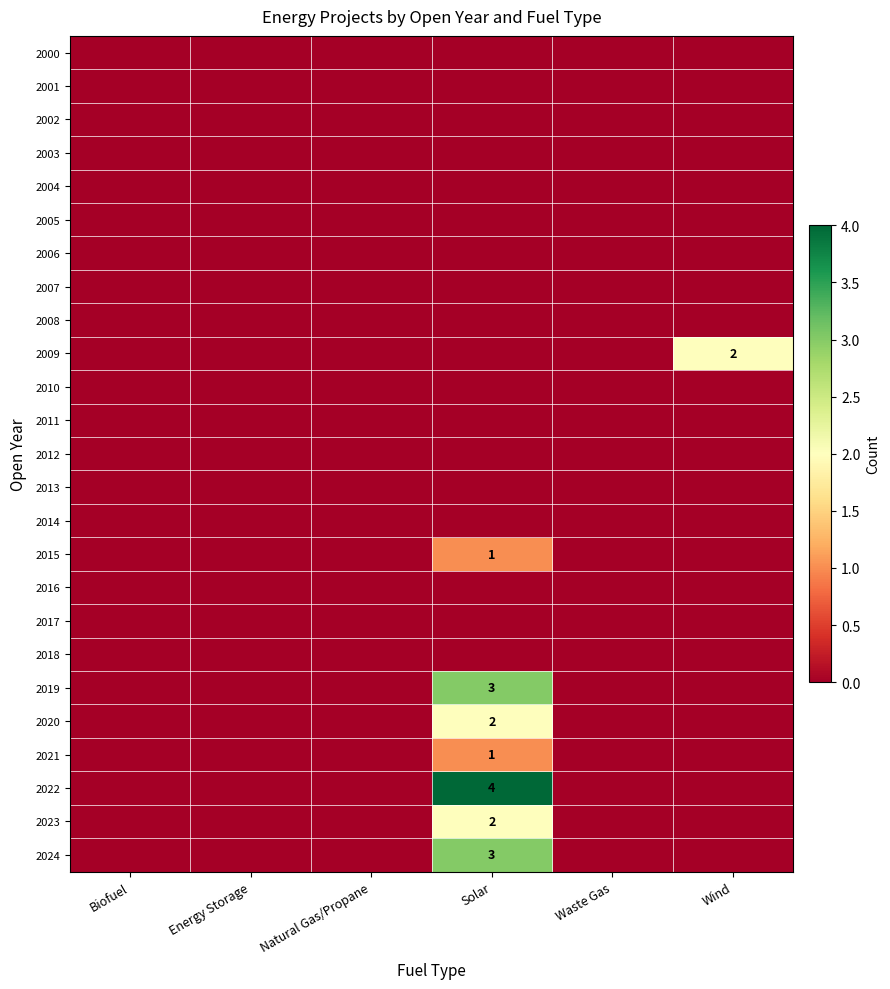

What is the difference between the maximum and second lowest values in the 2009 series?

2